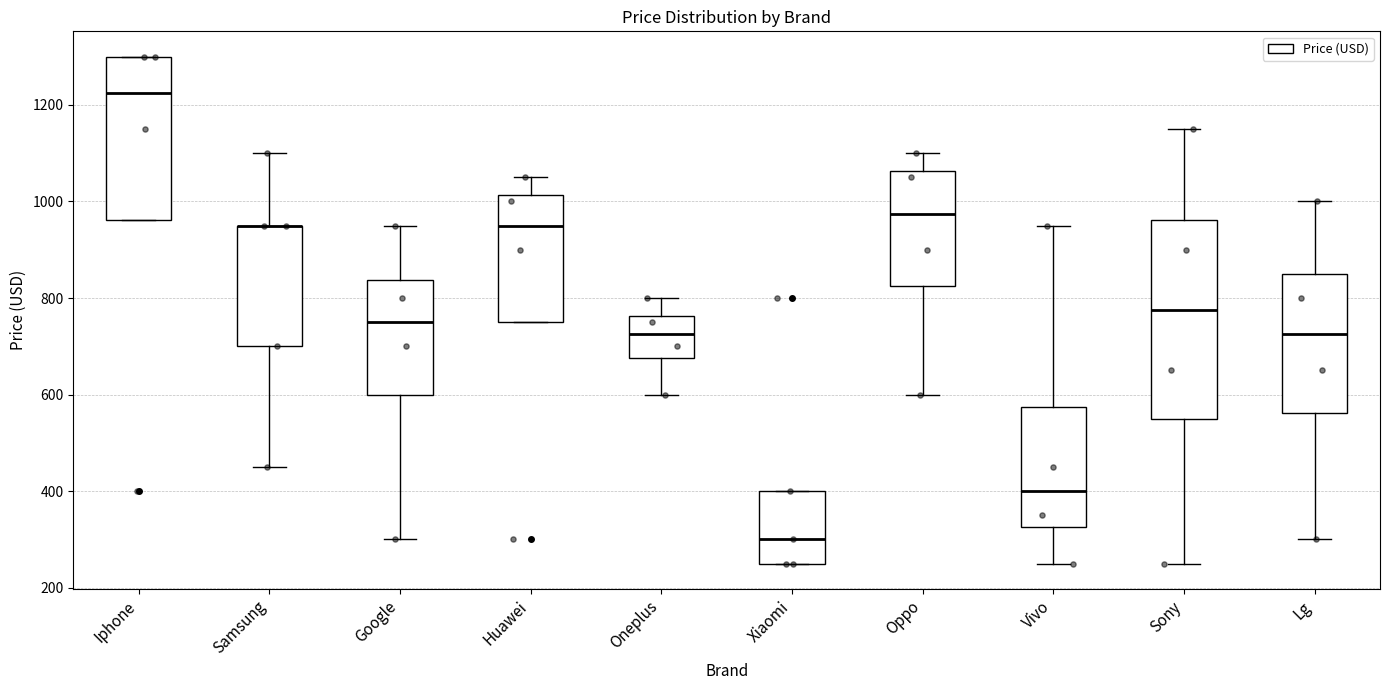

Reading left to right, read every box against the y-axis: the position of its median line, the range the box covers, and the ends of its whiskers. The values are not printed on the chart, so give them approximately, as read against the axis.

Iphone: median 1220, box 960 to 1300, whiskers 960 to 1300
Samsung: median 960 (drawn on the box's upper edge), box 700 to 960, whiskers 460 to 1100
Google: median 760, box 600 to 840, whiskers 300 to 960
Huawei: median 960, box 760 to 1020, whiskers 760 to 1060
Oneplus: median 720, box 680 to 760, whiskers 600 to 800
Xiaomi: median 300, box 260 to 400, whiskers 260 to 400
Oppo: median 980, box 820 to 1060, whiskers 600 to 1100
Vivo: median 400, box 320 to 580, whiskers 260 to 960
Sony: median 780, box 560 to 960, whiskers 260 to 1160
Lg: median 720, box 560 to 860, whiskers 300 to 1000